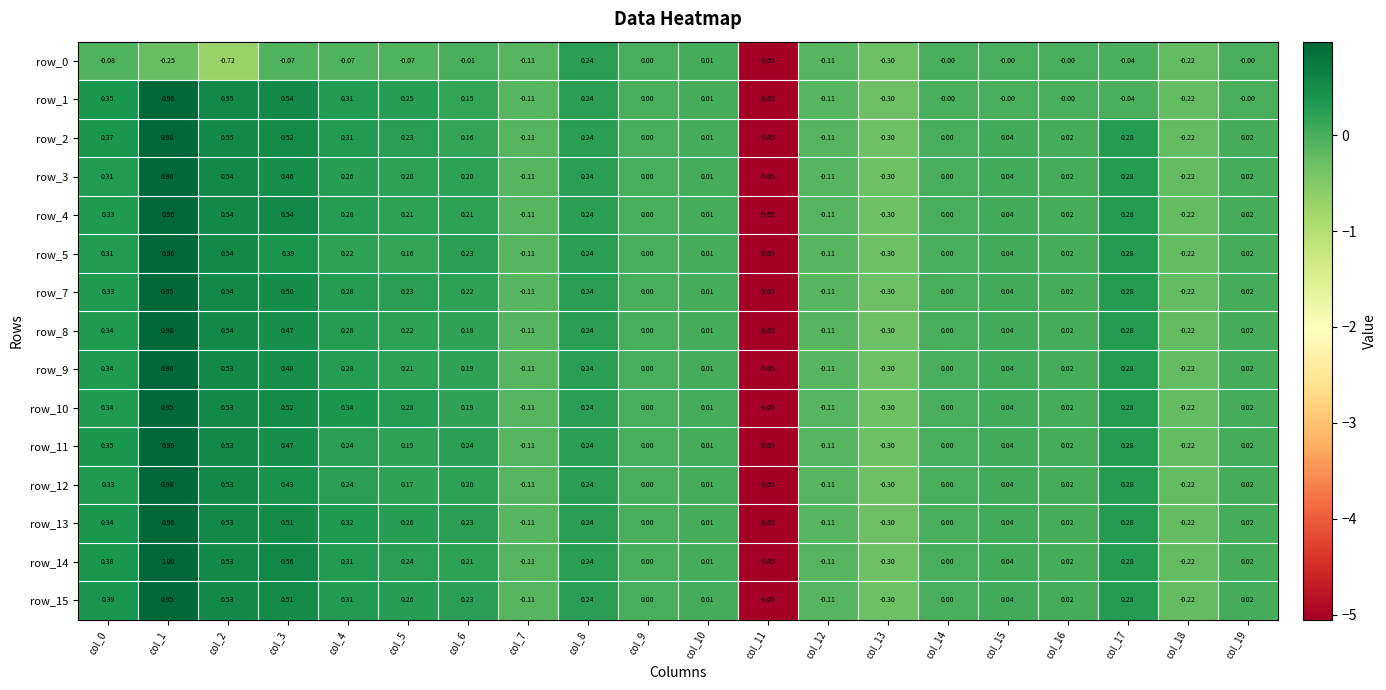

At which category does the chart reach its peak across all series?

col_1